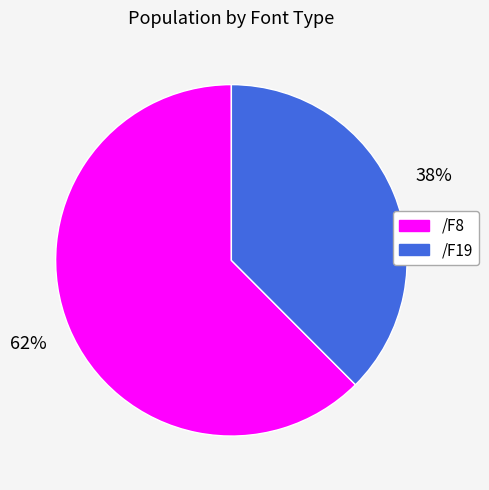

Does any single category account for the majority?

Yes